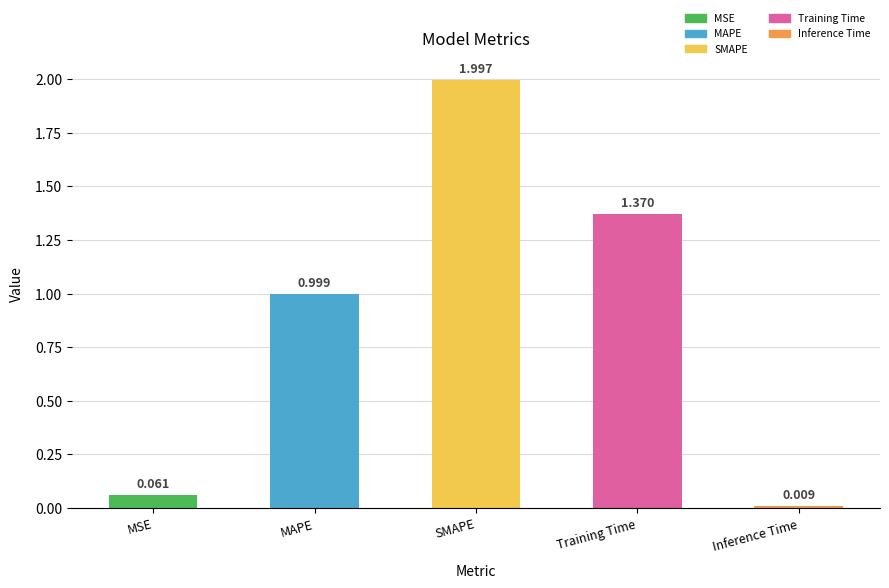

Where is the data nearest to the value 1?

MAPE